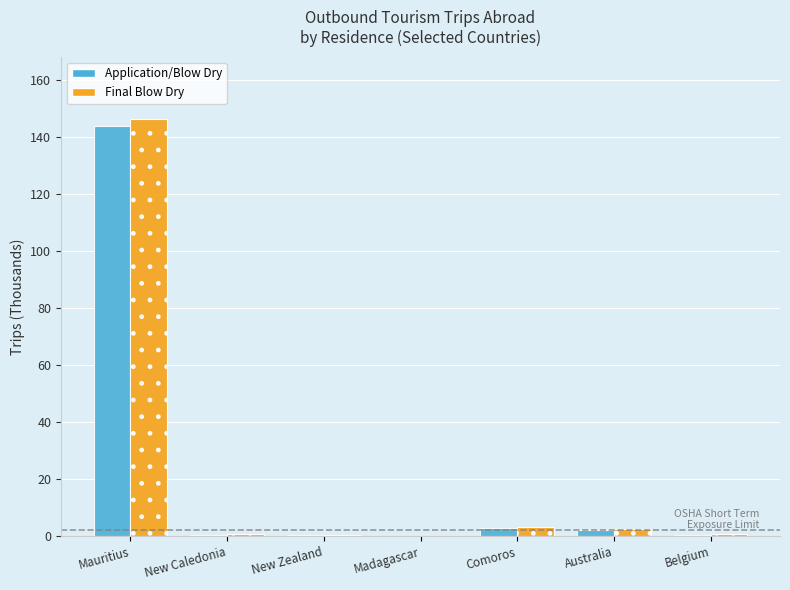

Which series changed the most between Mauritius and Comoros?

Final Blow Dry